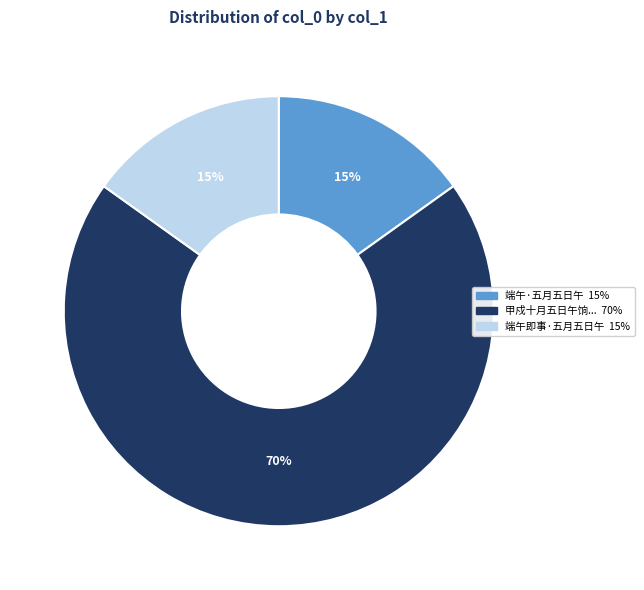

Is there any slice that represents more than half of the pie?

Yes